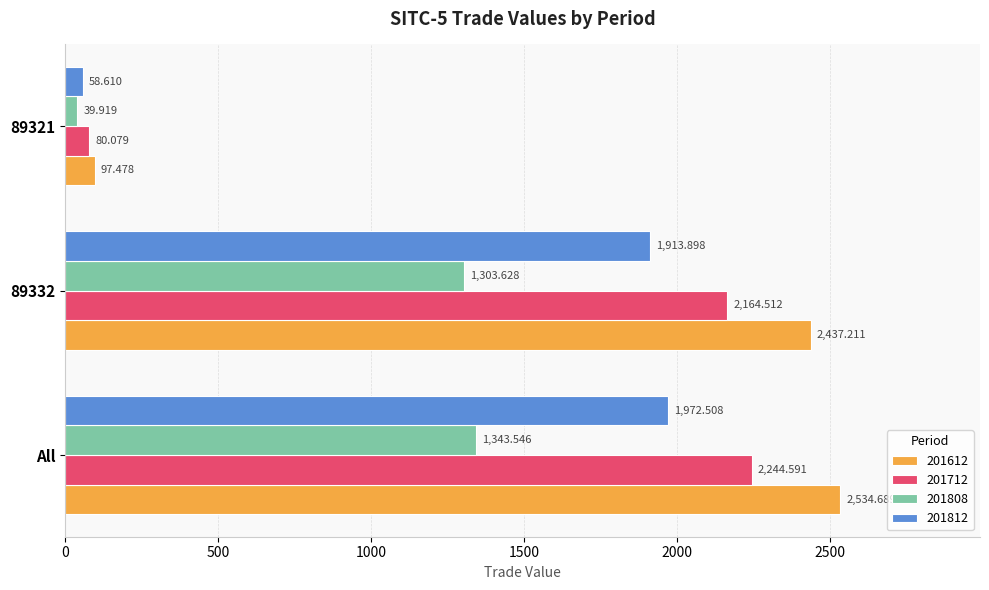

Which category has the highest value in the 201712 series?

All